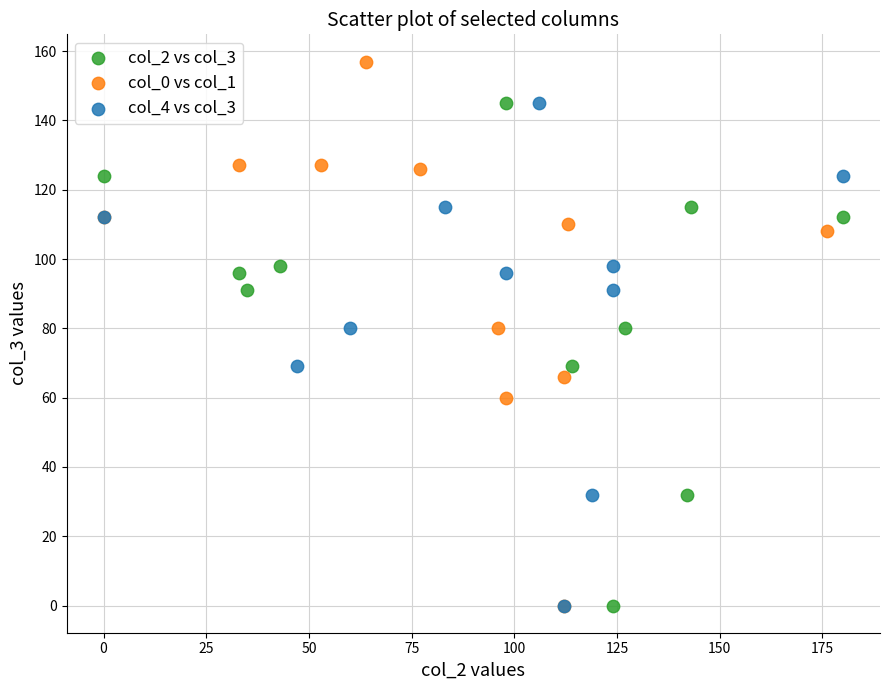

Which series contains the highest Y value?

col_0 vs col_1